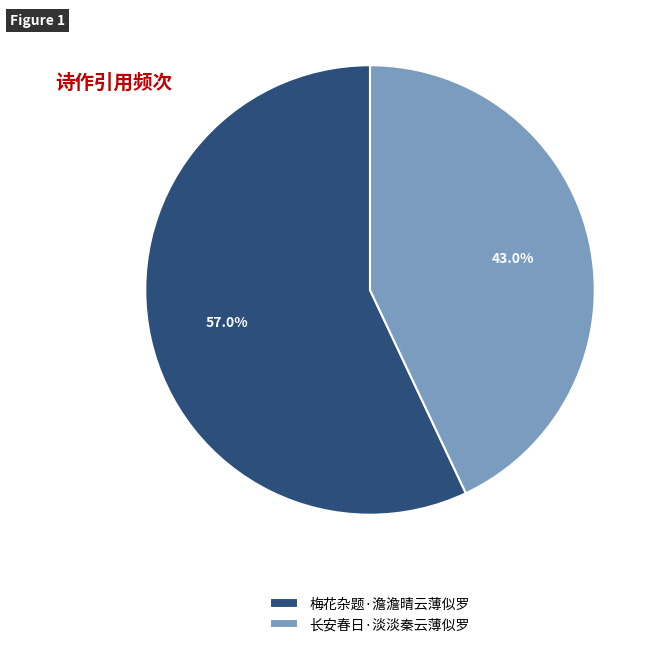

Is 长安春日·淡淡秦云薄似罗 the majority of the pie?

No